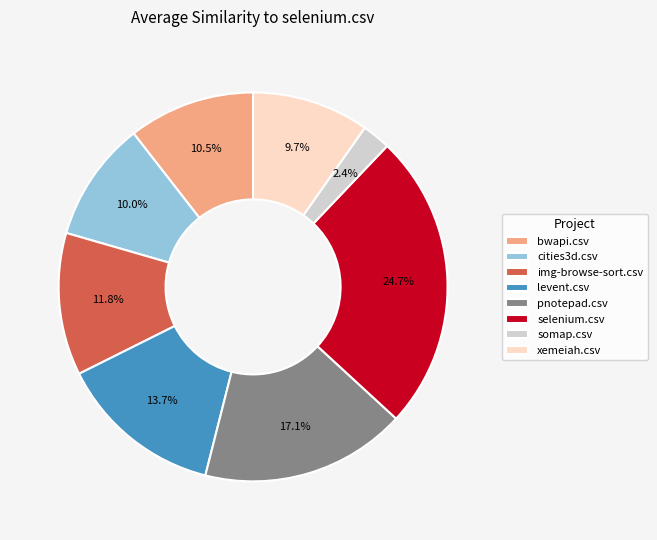

How many segments does this pie chart have?

8